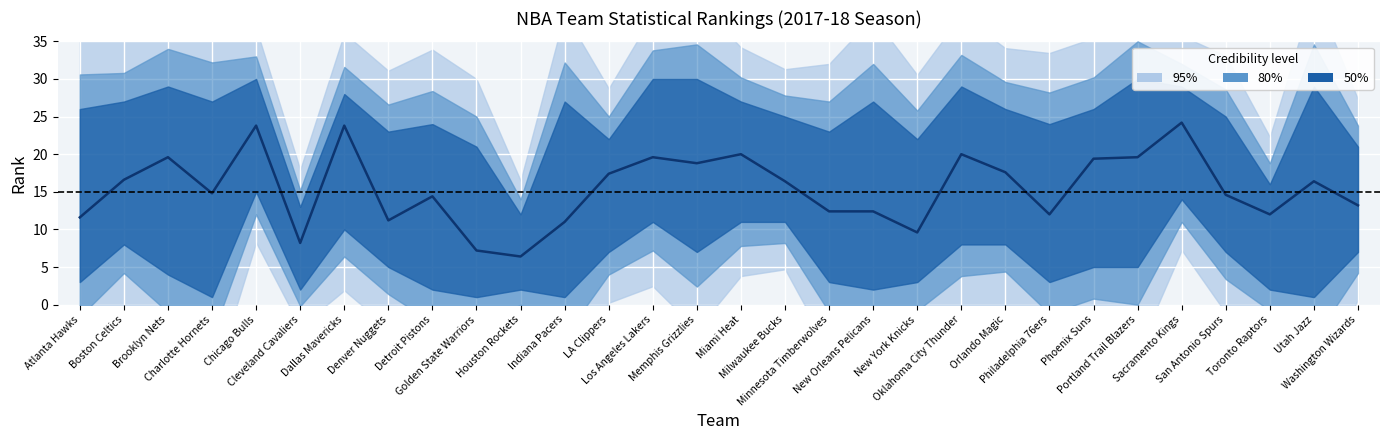

Which has a higher value, Oklahoma City Thunder or Sacramento Kings?

Sacramento Kings